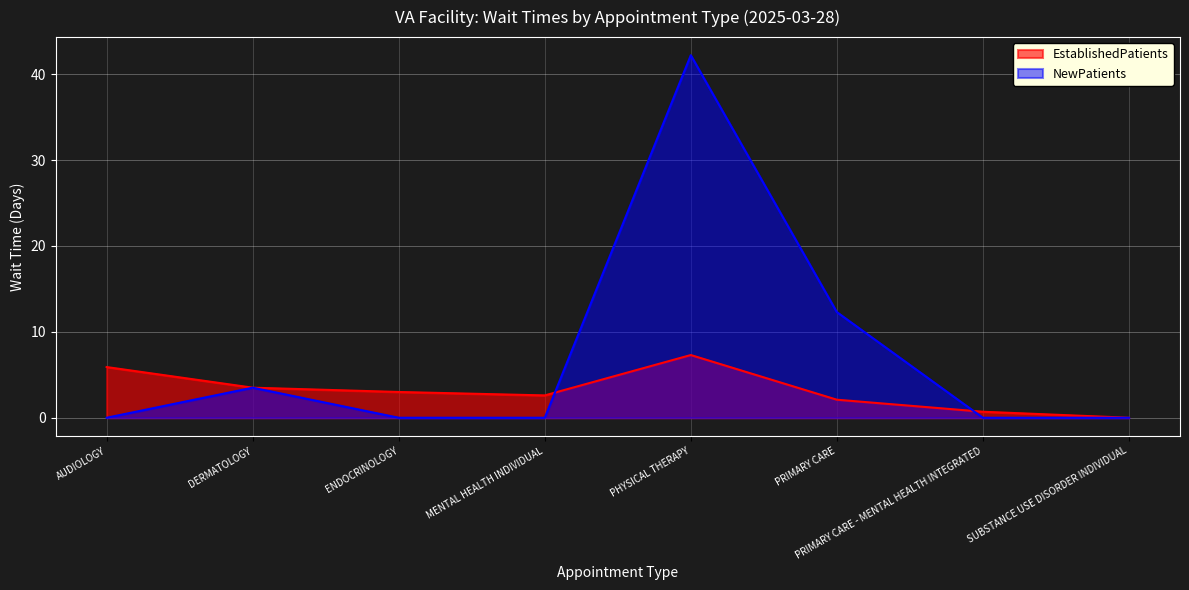

What is the greatest value displayed?

42.2